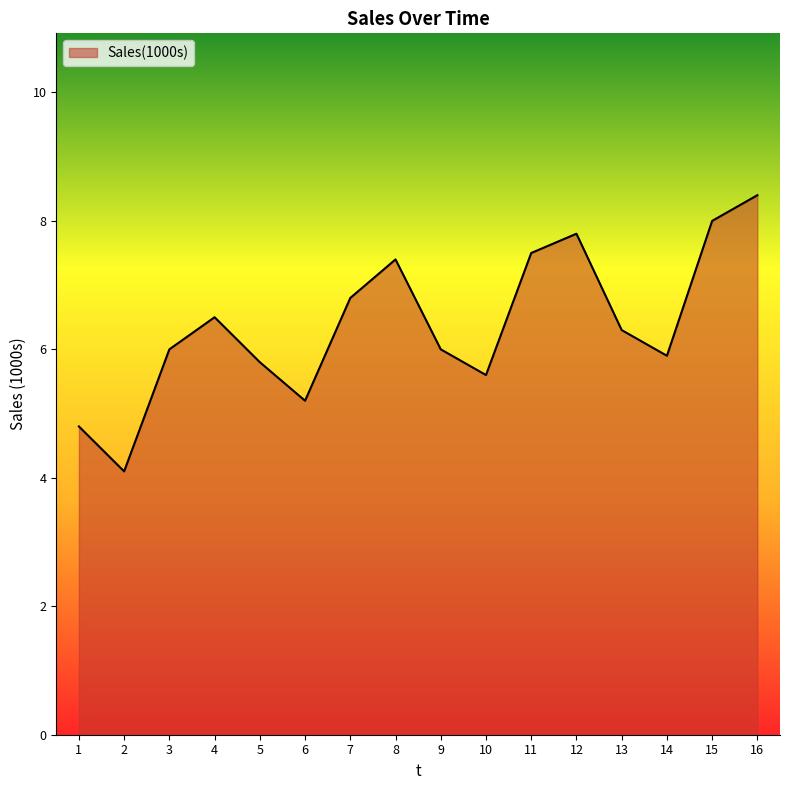

What is the greatest value displayed?

8.4